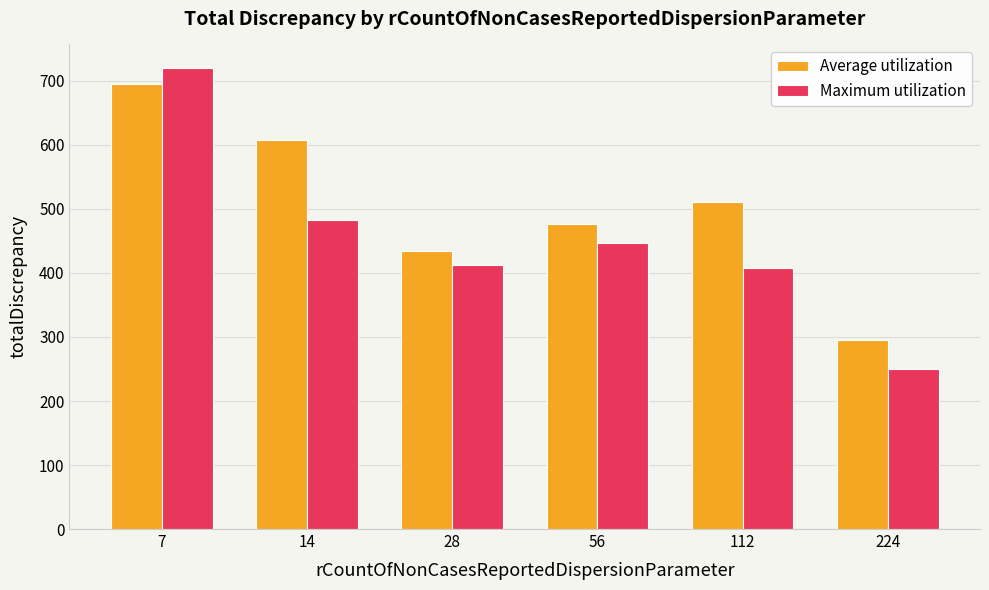

How many bars are there in total?

12